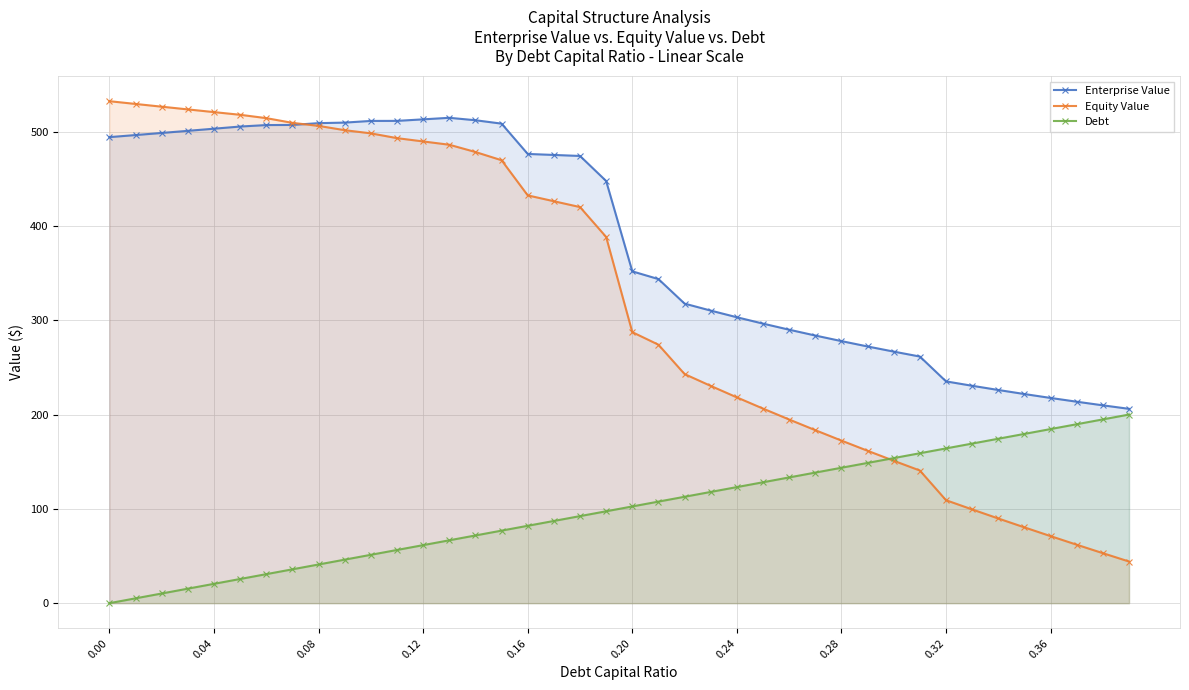

At which label is Equity Value closest to 288?

0.20